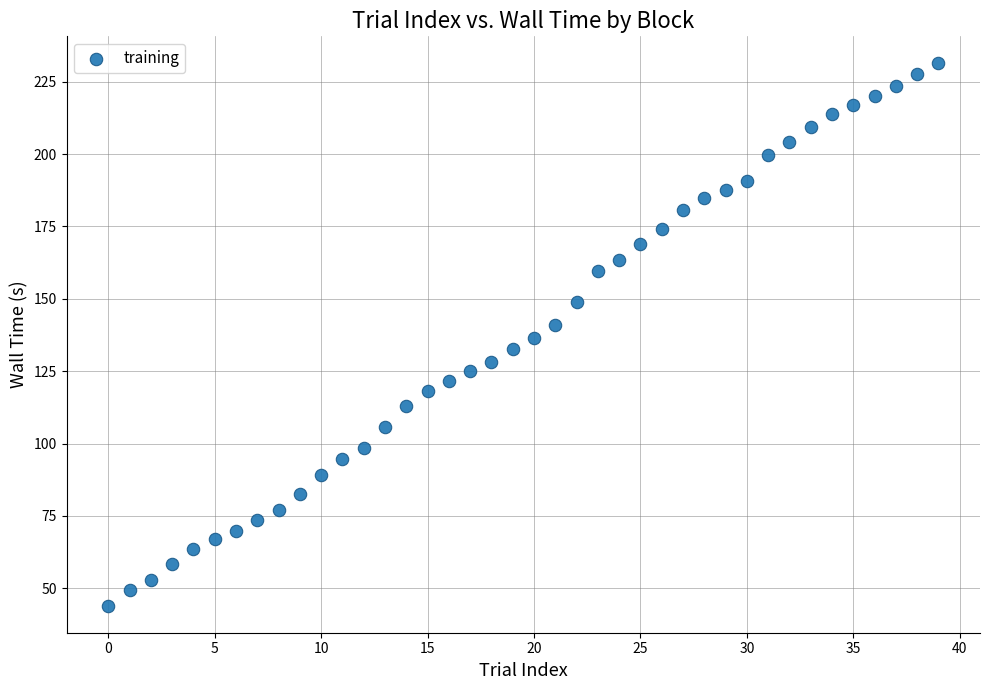

What is the range of Y values (max minus min)?

187.3